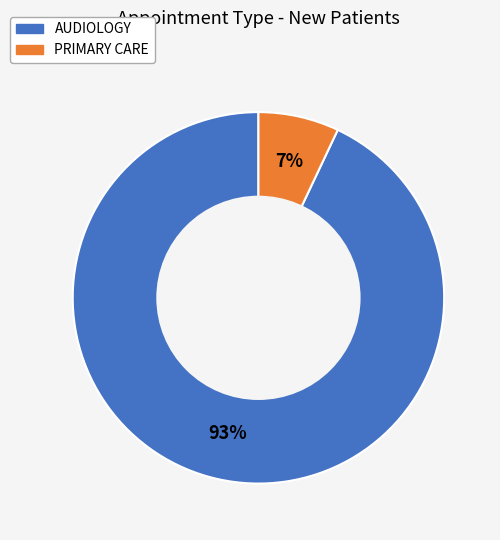

To the nearest percent, what is the difference between the largest and smallest slice percentages?

86%